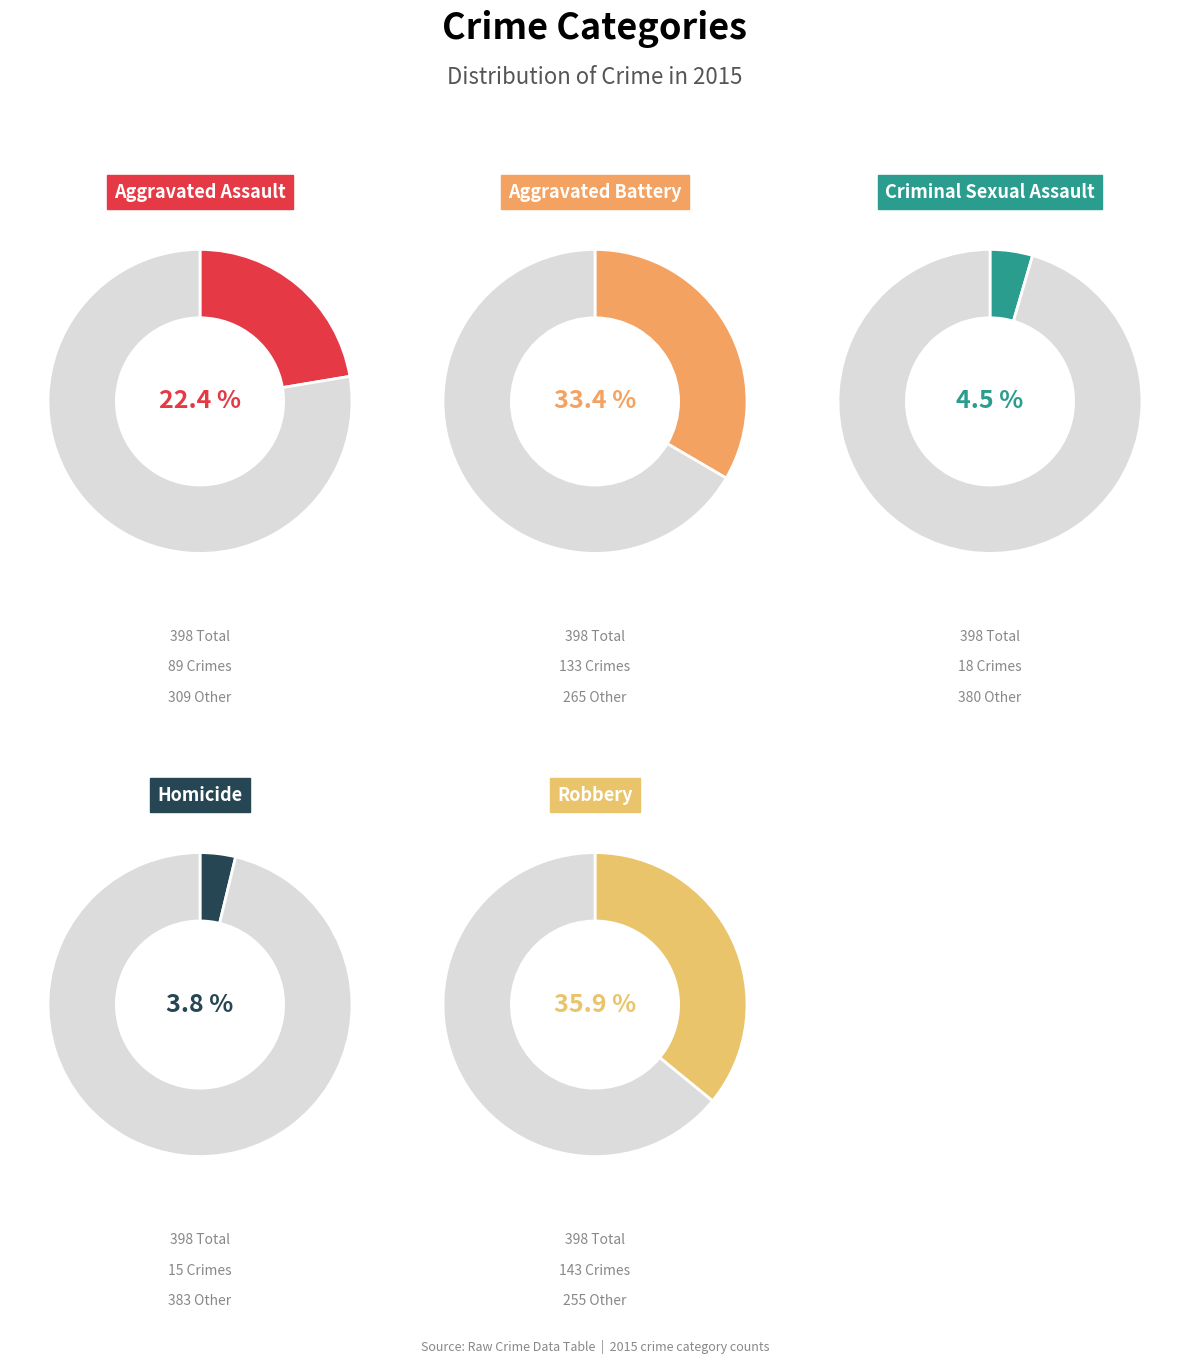

Which category has the biggest portion of the pie?

Robbery